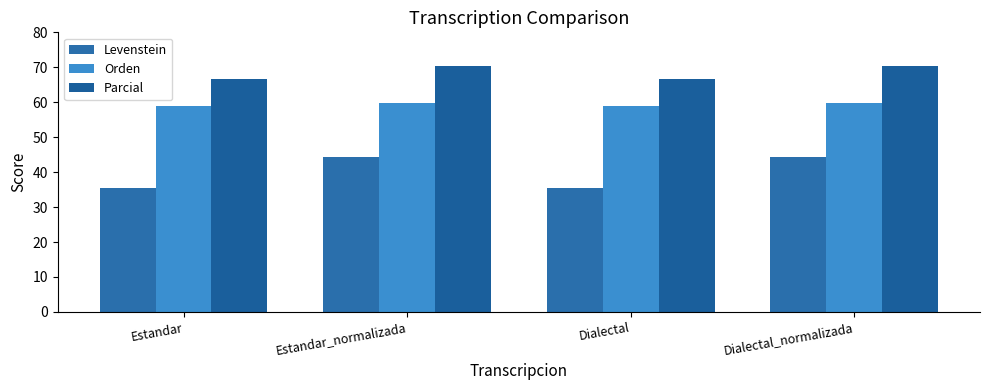

The Parcial series shows 16.0 at Estandar. True or false?

False